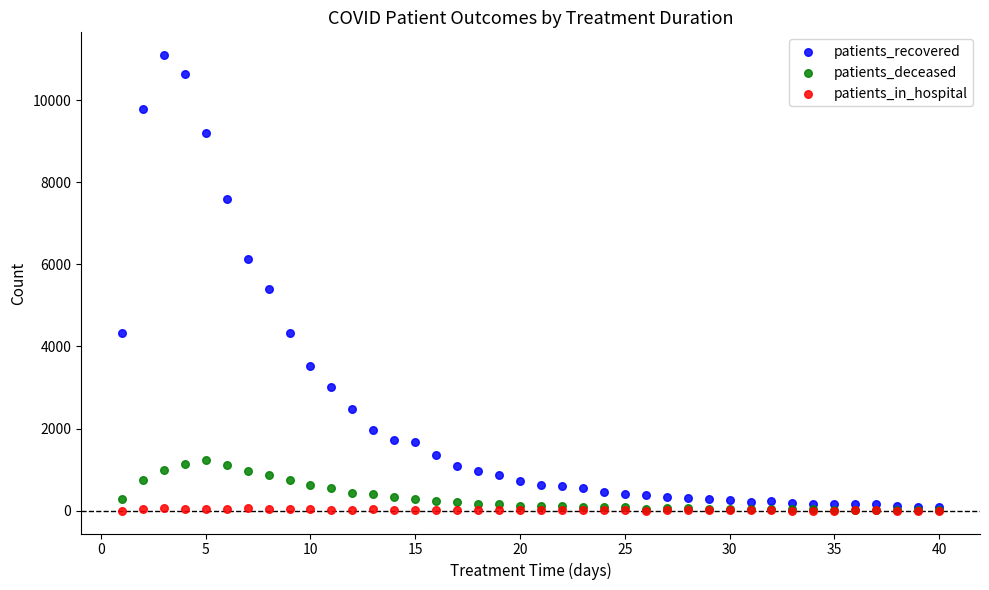

Which series contains the highest Y value?

patients_recovered